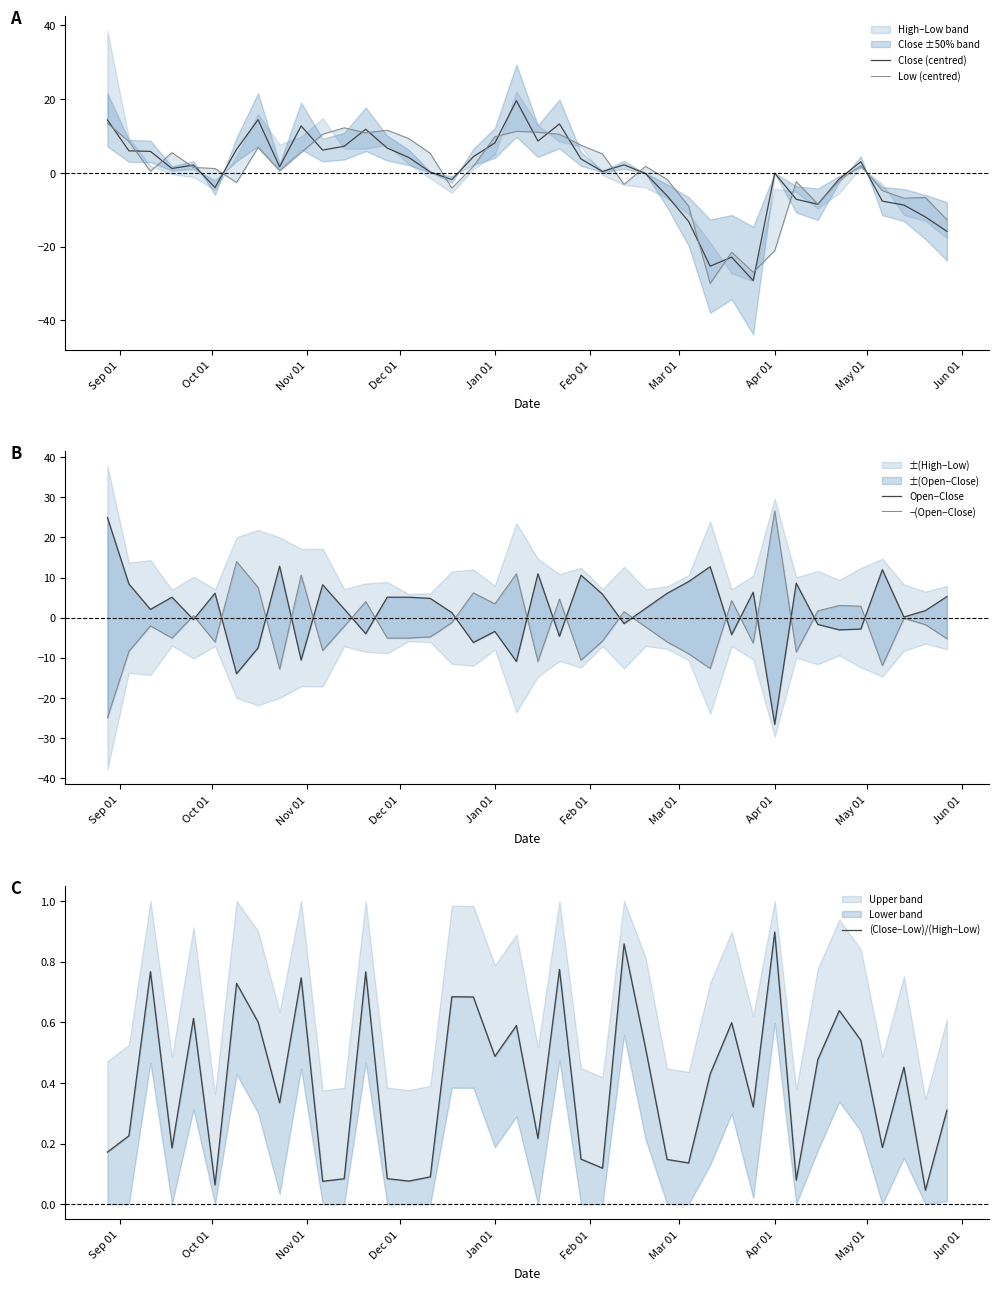

How many lines are shown in the chart?

5